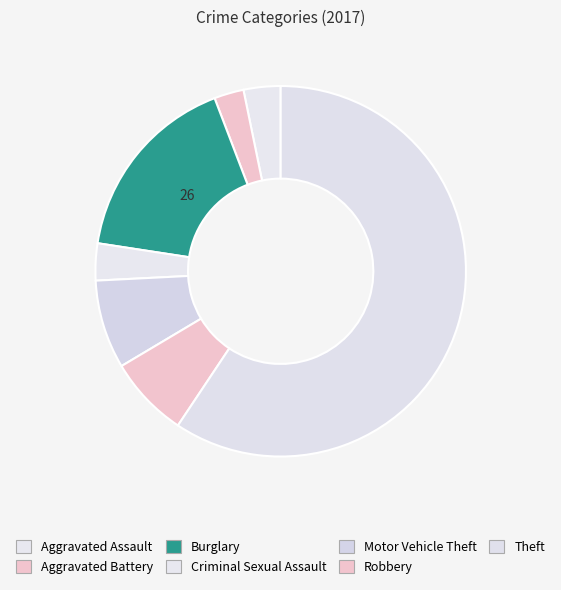

To the nearest percent, what is the difference between the Criminal Sexual Assault and Motor Vehicle Theft slice percentages?

5%